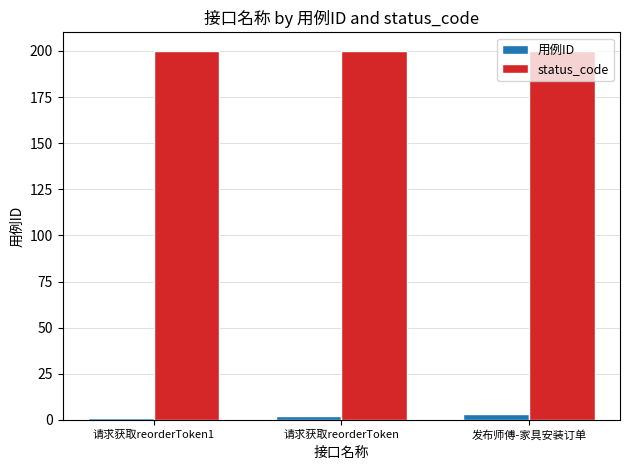

What is the total value across all series at 发布师傅-家具安装订单?

203